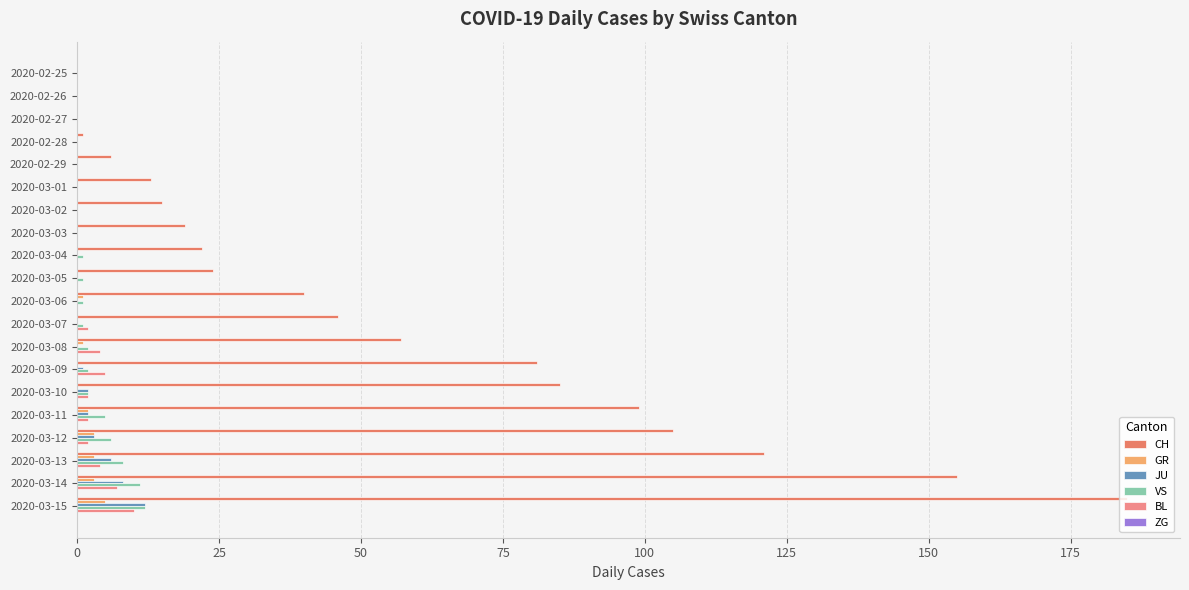

What is the sum of all GR values?

18